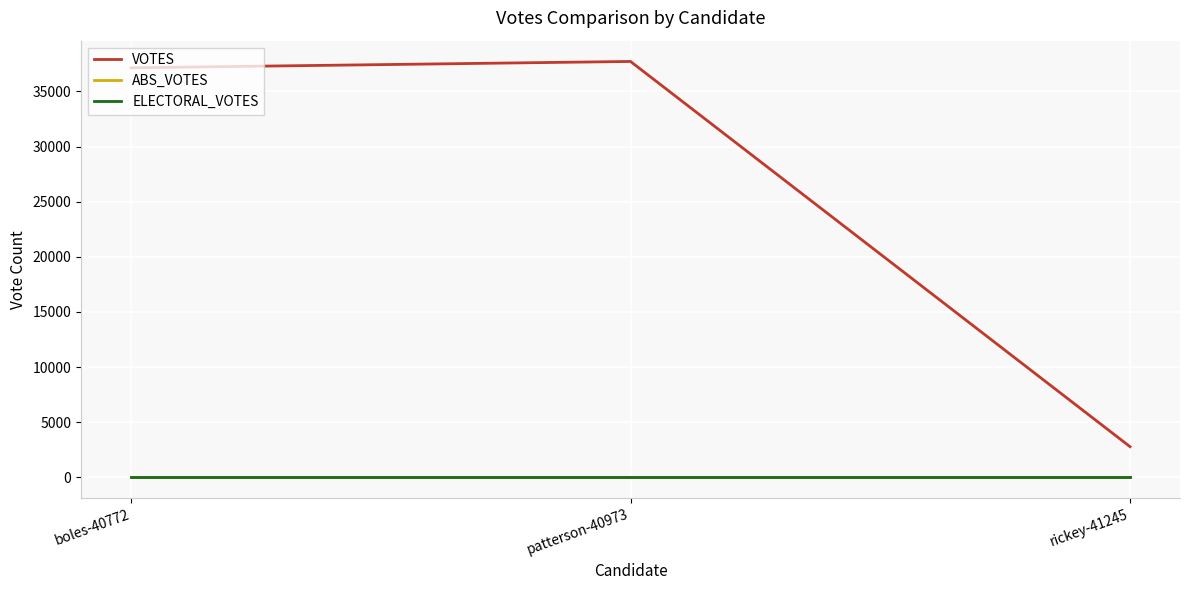

What is the difference between the highest and lowest values at patterson-40973?

37725